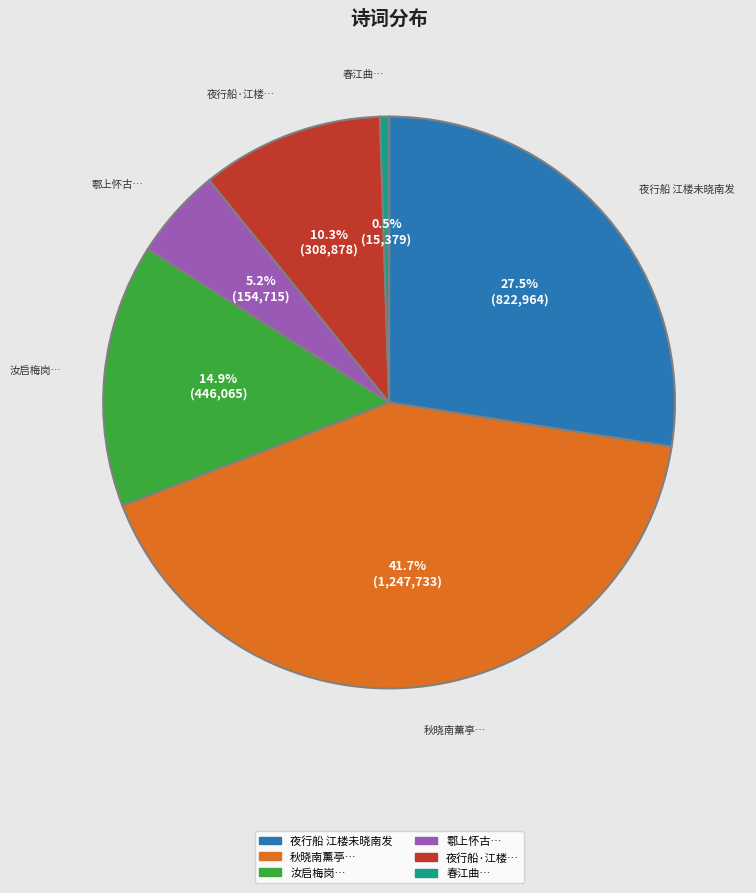

Is there a majority slice in this chart?

No